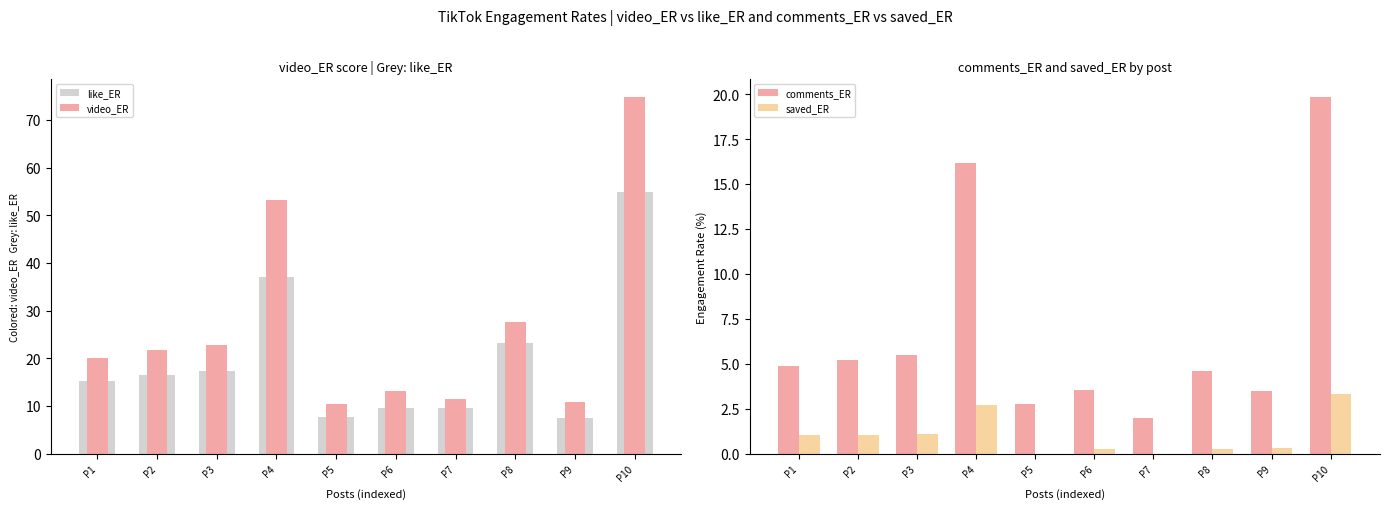

List the series in order of their overall mean, lowest first.

saved_ER, comments_ER, like_ER, video_ER